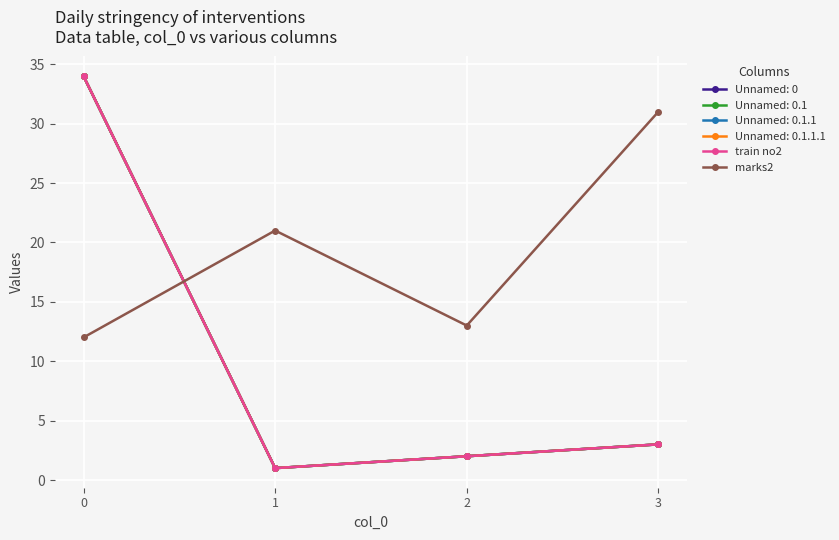

Is this an area chart (filled region under the line)?

No